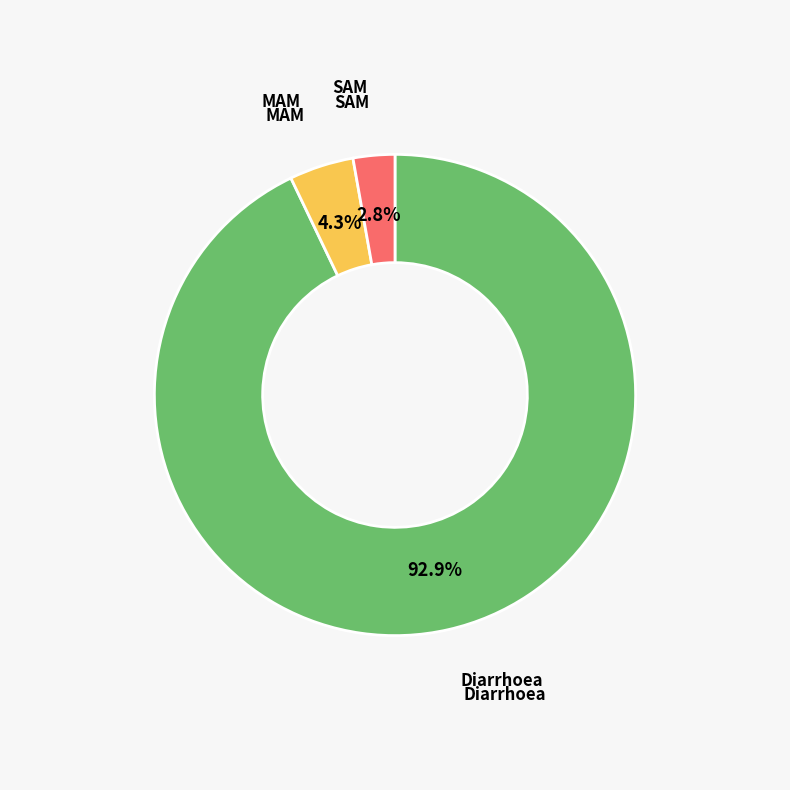

To the nearest percent, what is the average slice percentage?

33%